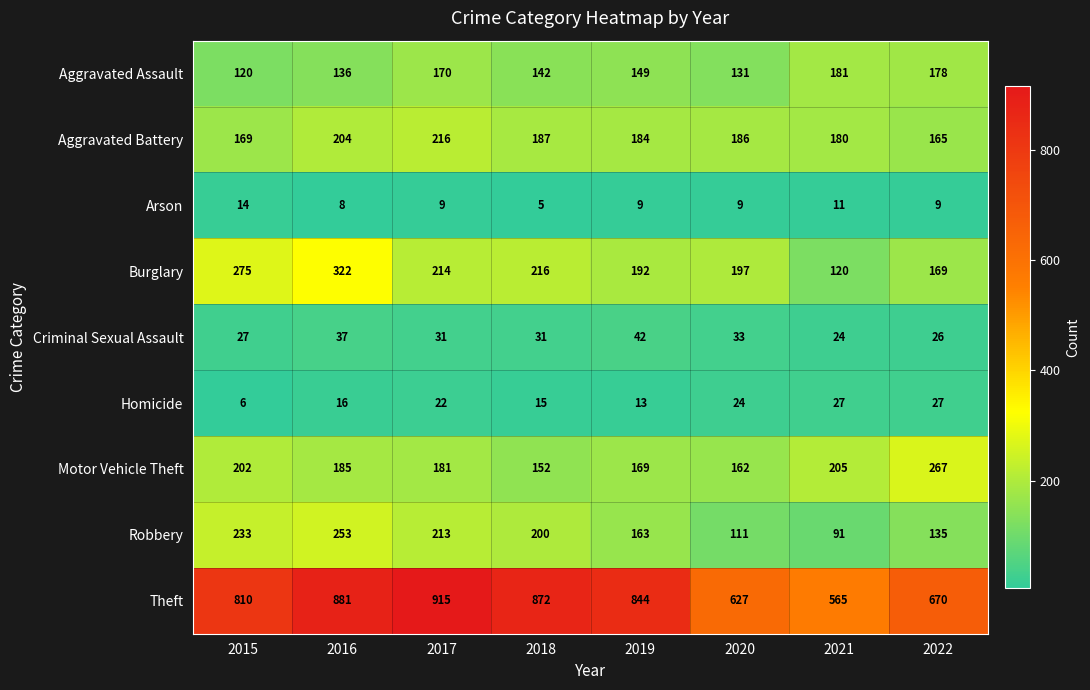

Which series has the widest spread of values?

Theft